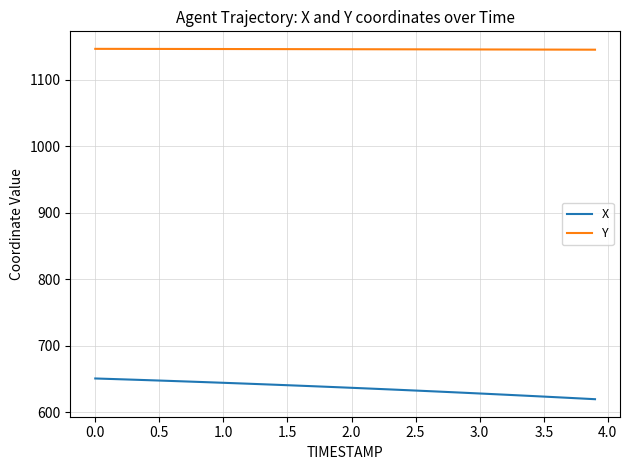

Which series has the largest range (max minus min)?

X